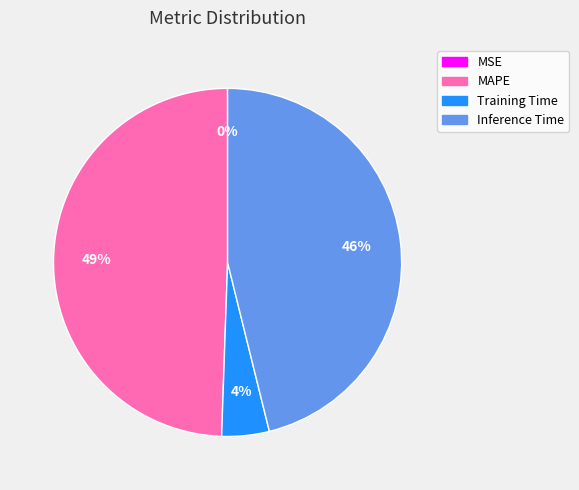

Does any single category account for the majority?

No